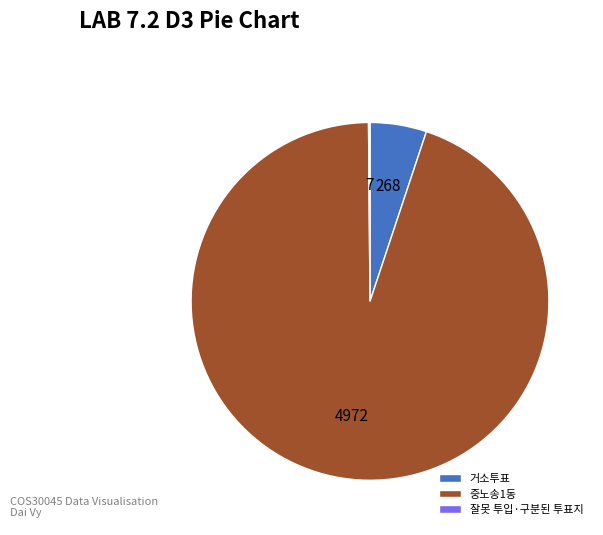

Does any single category account for the majority?

Yes